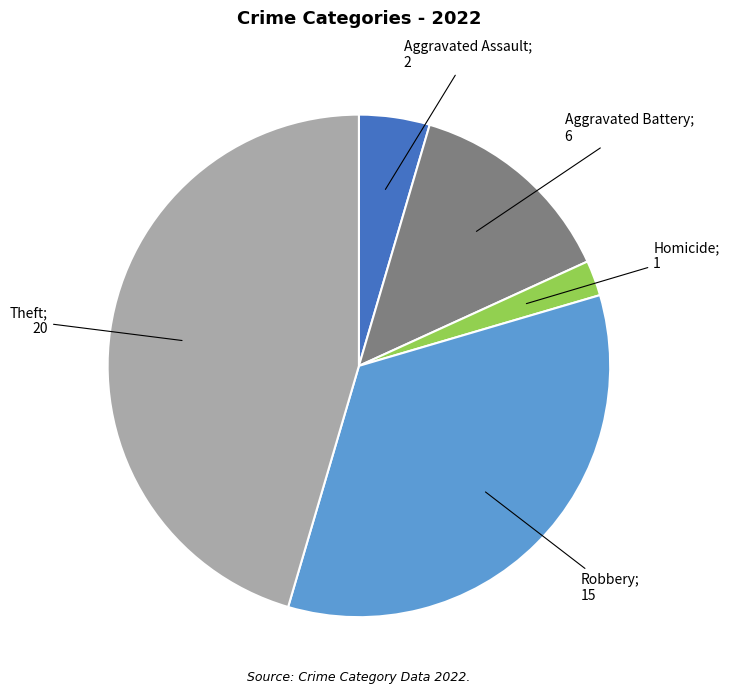

Does any single category account for the majority?

No